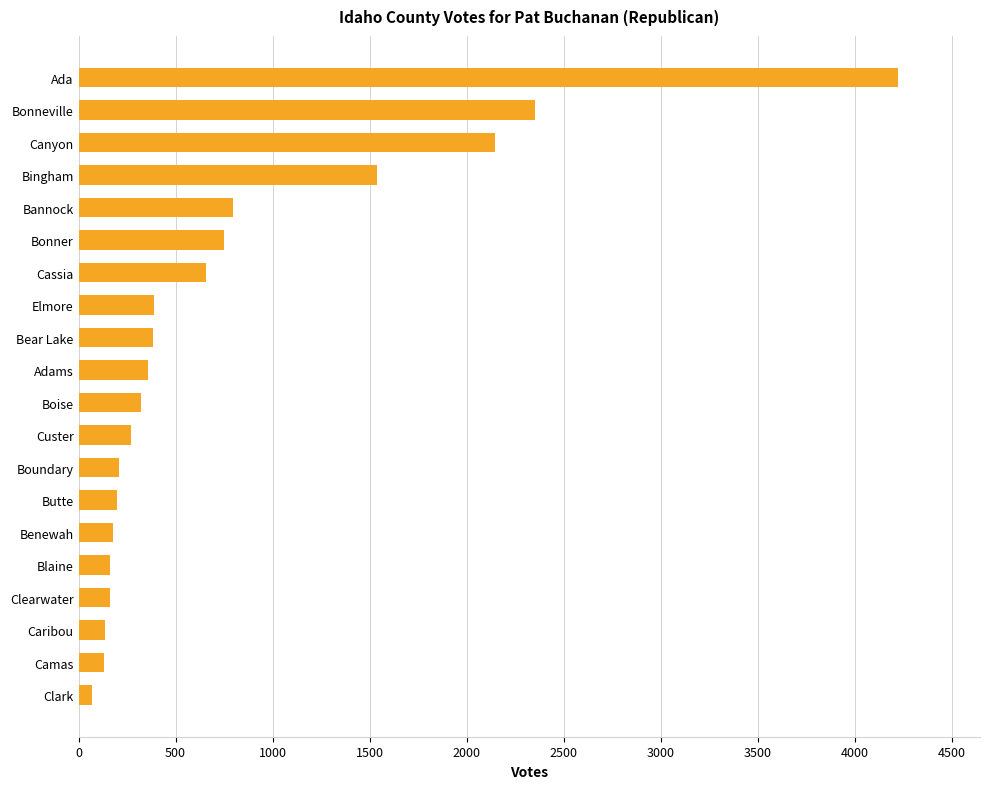

The chart shows a value of 299 at Bannock. True or false?

False